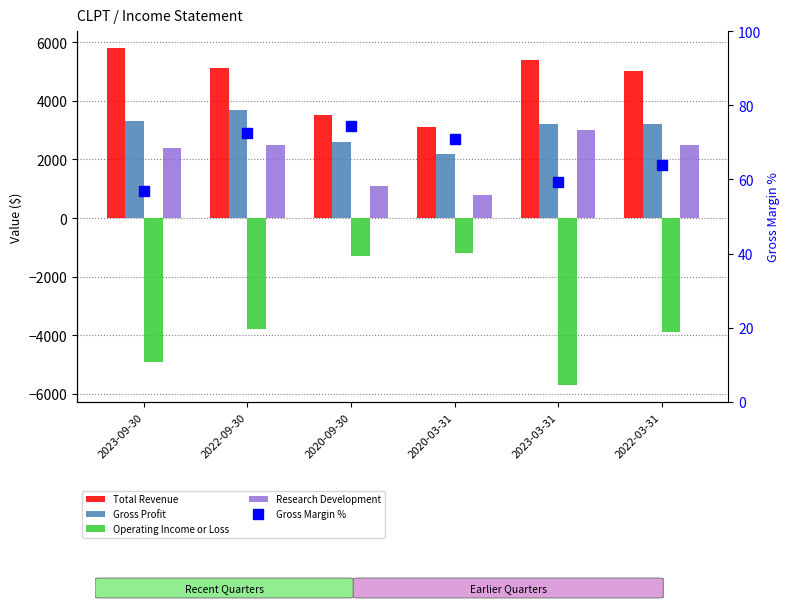

At 2020-03-31, list the series in order from largest to smallest.

Total Revenue, Gross Profit, Research Development, Gross Margin %, Operating Income or Loss